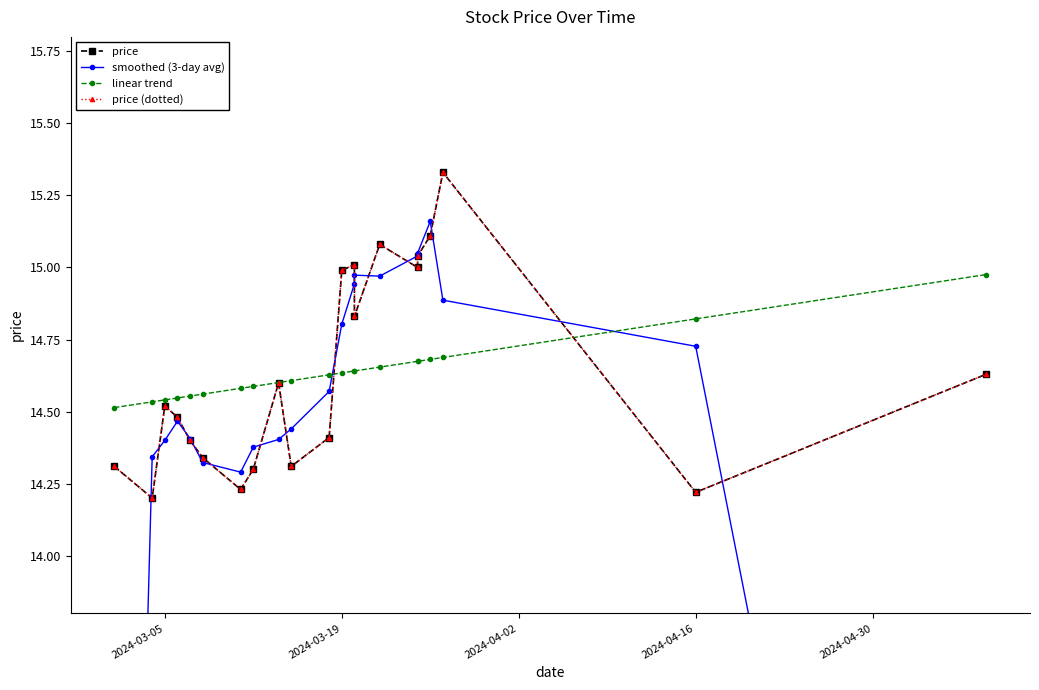

Reading left to right, extract all data points from this chart.

price: 14.3	14.2	14.5	14.5	14.4	14.3	14.2	14.3	14.6	14.3	14.4	15.0	15.0	14.8	15.1	15.0	15.0	15.1	15.3	14.2	14.6
smoothed (3-day avg): 9.5	14.3	14.4	14.5	14.4	14.3	14.3	14.4	14.4	14.4	14.6	14.8	14.9	15.0	15.0	15.0	15.0	15.2	14.9	14.7	9.6
linear trend: 14.5	14.5	14.5	14.5	14.6	14.6	14.6	14.6	14.6	14.6	14.6	14.6	14.6	14.6	14.7	14.7	14.7	14.7	14.7	14.8	15.0
price (dotted): 14.3	14.2	14.5	14.5	14.4	14.3	14.2	14.3	14.6	14.3	14.4	15.0	15.0	14.8	15.1	15.0	15.0	15.1	15.3	14.2	14.6